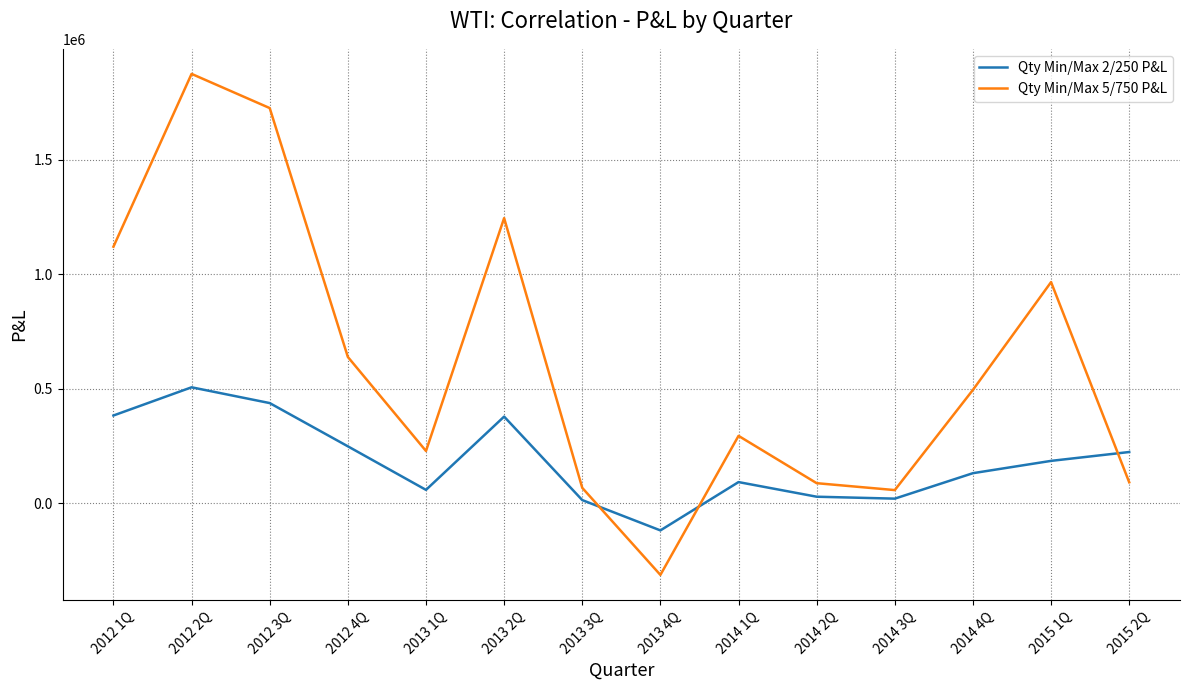

Between which two adjacent categories do Qty Min/Max 5/750 P&L and Qty Min/Max 2/250 P&L first intersect?

2013 3Q and 2013 4Q